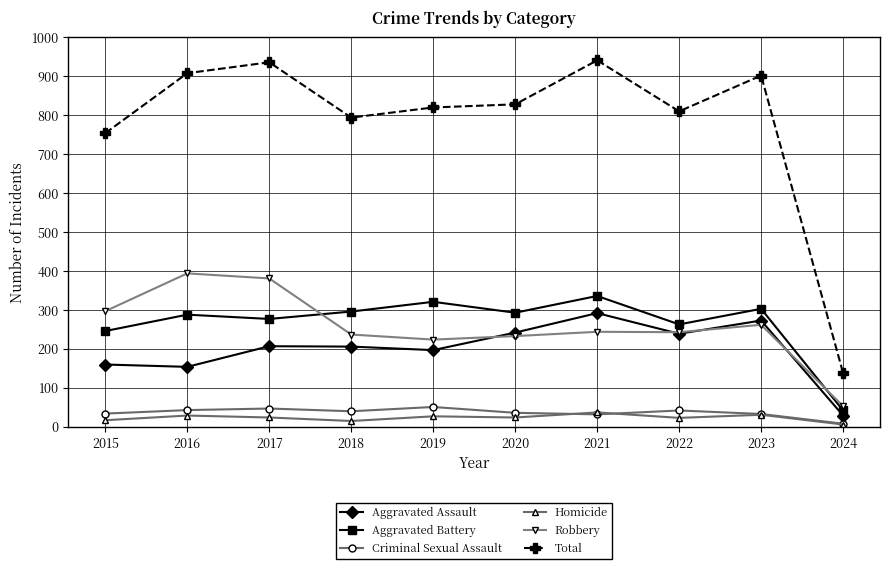

How many categories are shown in the chart?

10